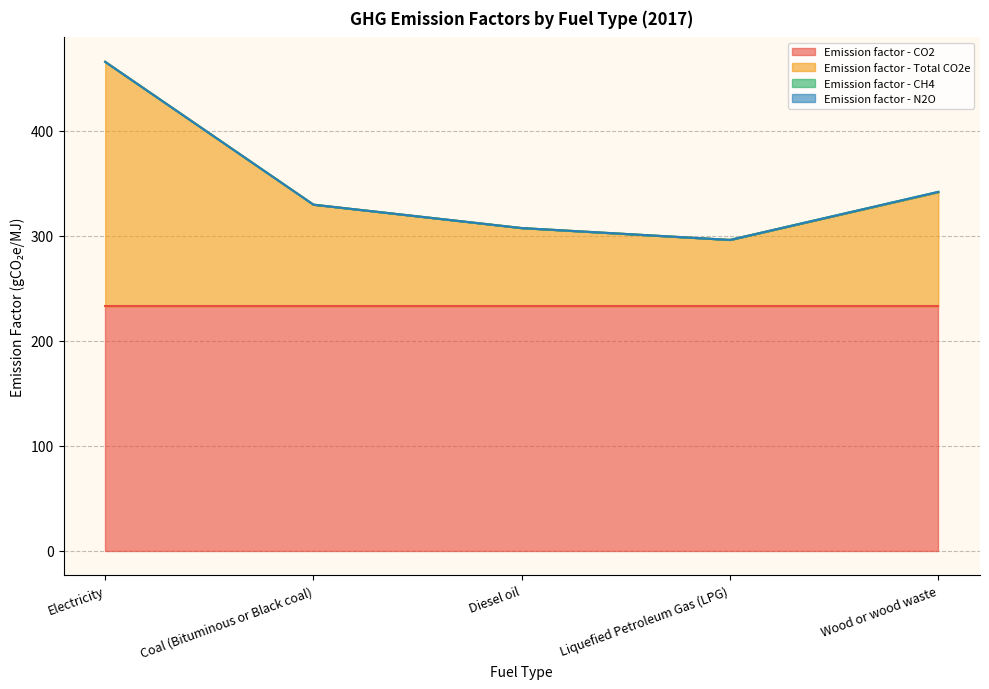

Reading left to right, what are all the values shown in this chart?

Emission factor - CO2: 232.8	232.8	232.8	232.8	232.8
Emission factor - Total CO2e: 232.8	96.8	74.5	63.3	108.7
Emission factor - CH4: 0.0	0.0	0.0	0.0	0.3
Emission factor - N2O: 0.0	0.0	0.0	0.0	0.0